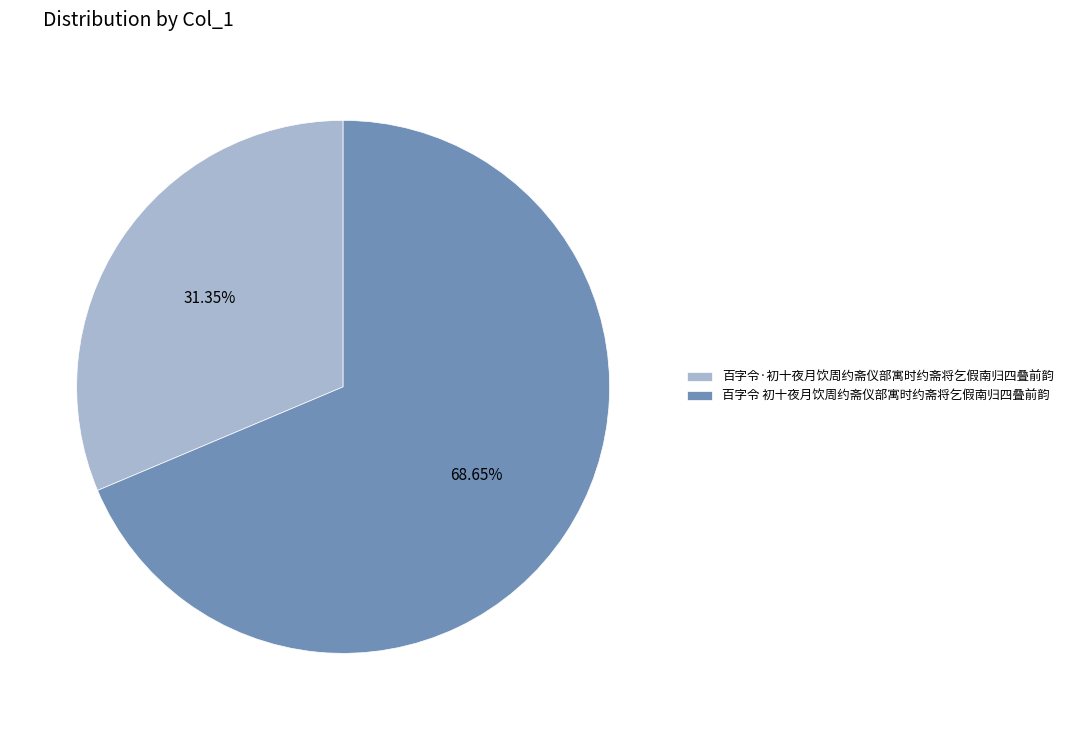

Which has a higher value, 百字令·初十夜月饮周约斋仪部寓时约斋将乞假南归四叠前韵 or 百字令 初十夜月饮周约斋仪部寓时约斋将乞假南归四叠前韵?

百字令 初十夜月饮周约斋仪部寓时约斋将乞假南归四叠前韵